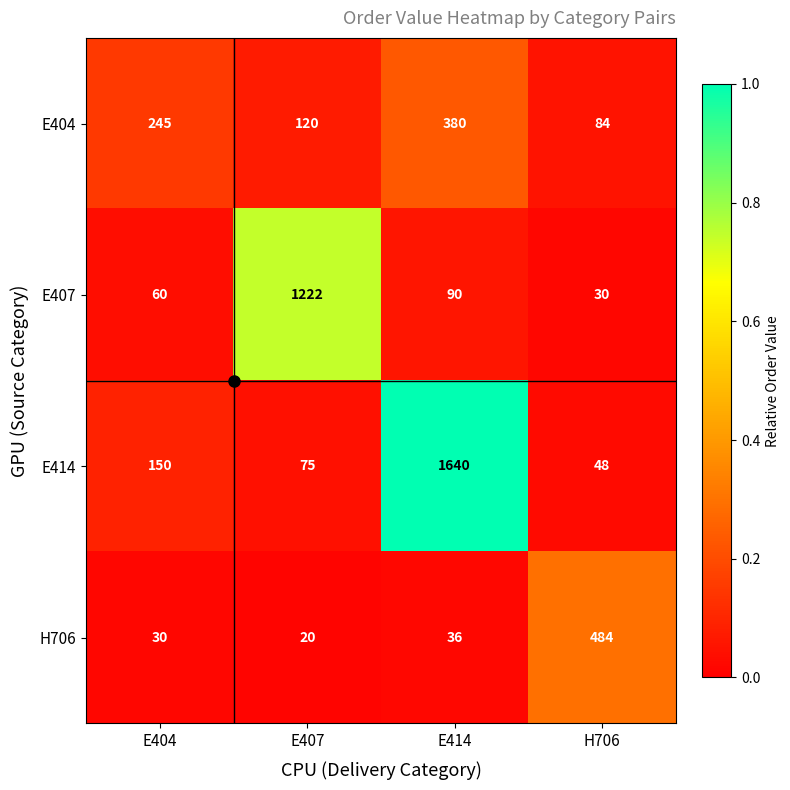

What is the spread (max minus min) of values at E407?

1202